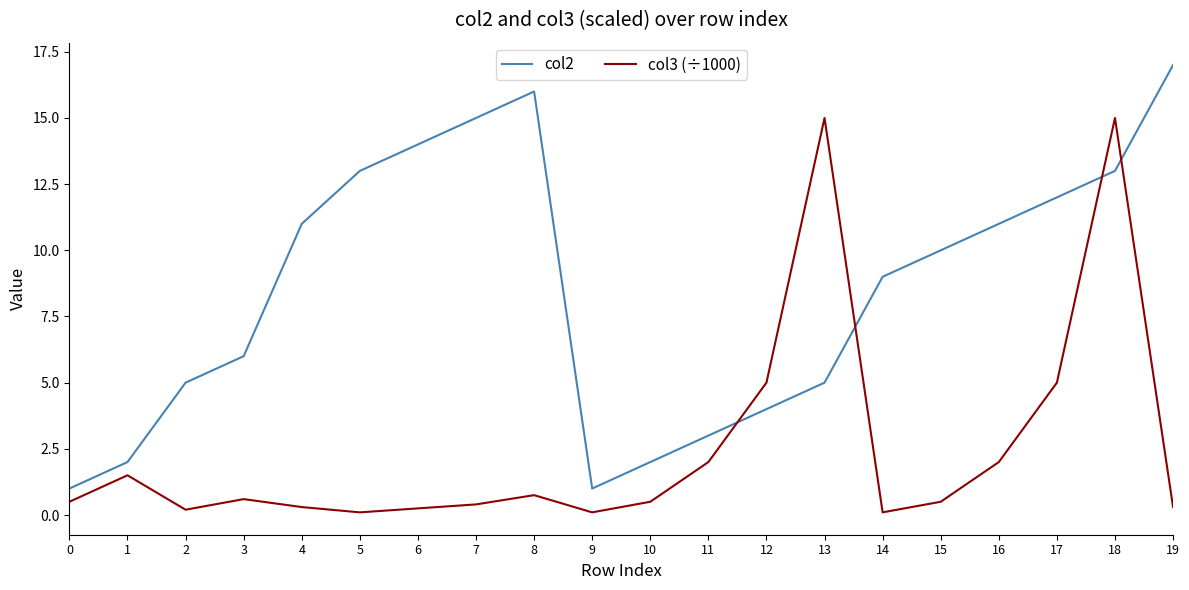

Where do col2 and col3 (÷1000) first cross each other?

11 and 12